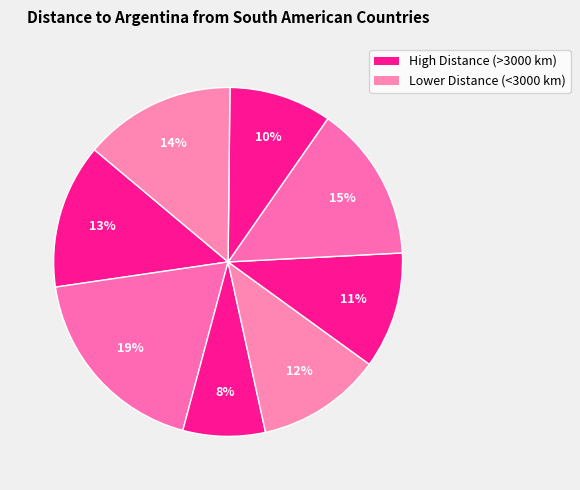

How many slices are in this pie chart?

8